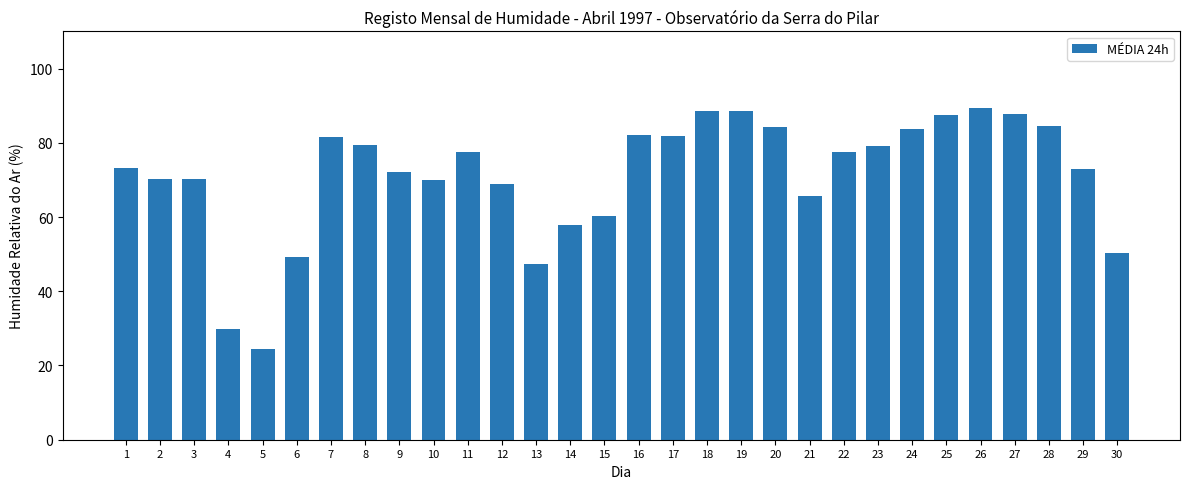

What is the sum of all values?

2135.5